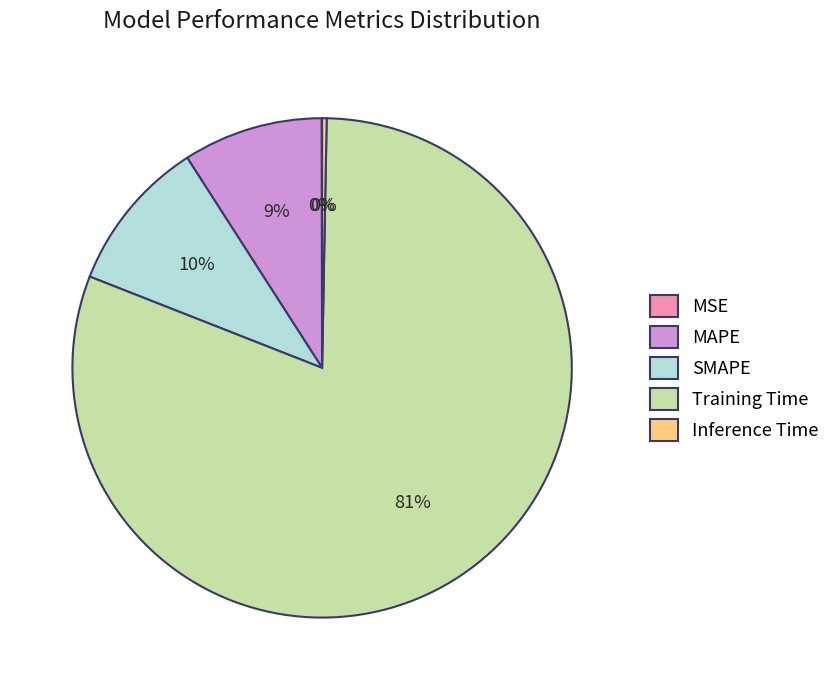

Which category has the biggest portion of the pie?

Training Time